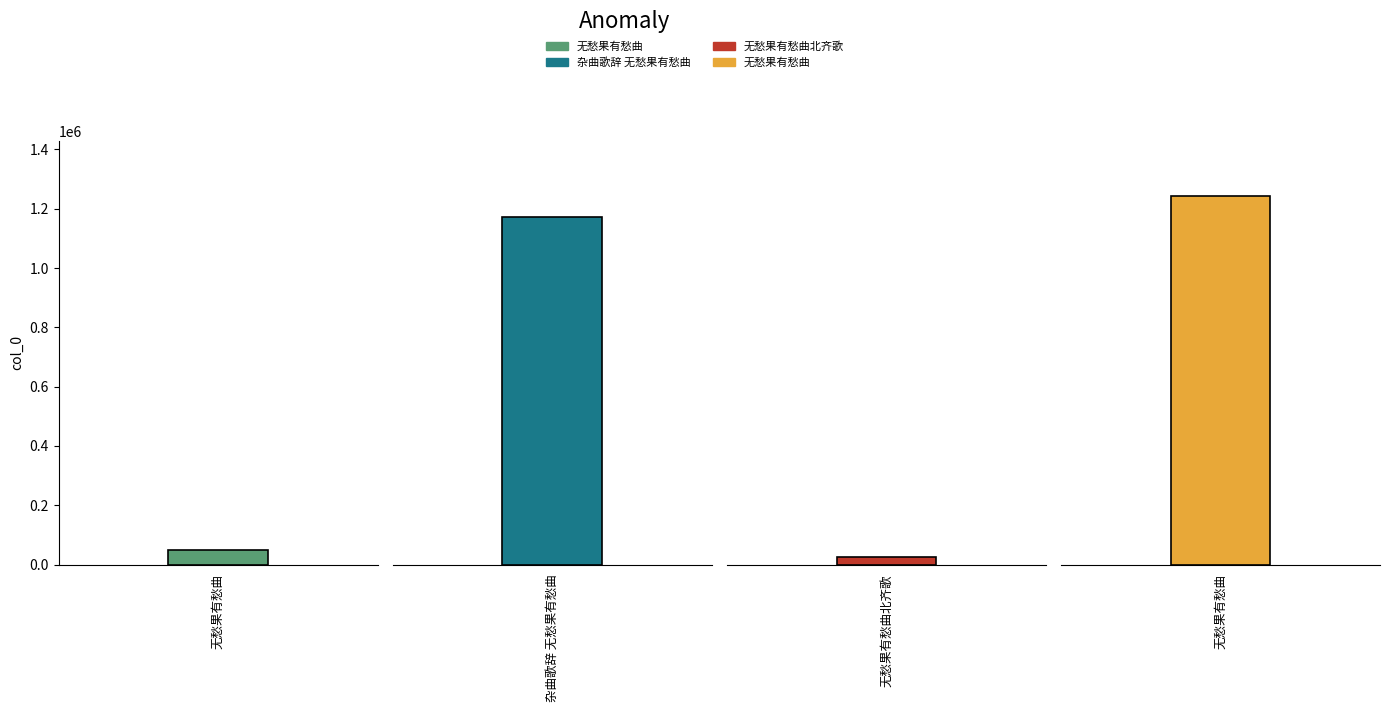

Reading left to right, extract all data points from this chart.

47522	1171270	24119	1241634